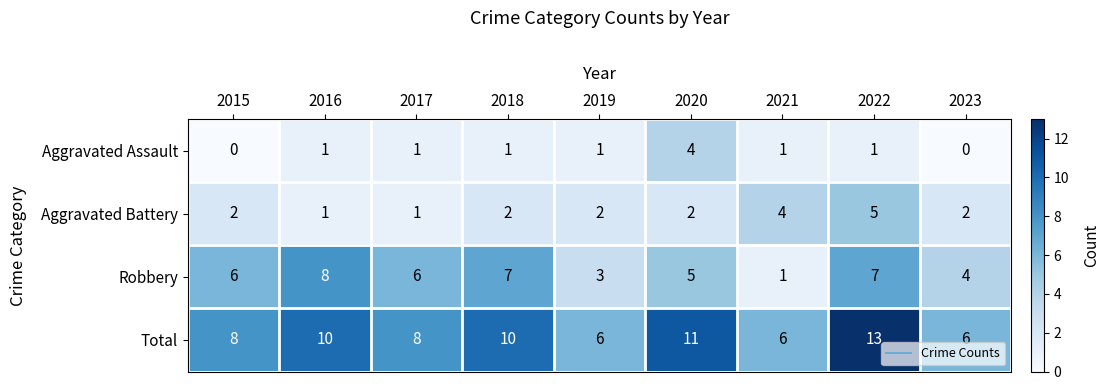

The value of Aggravated Assault at 2019 is 1. True or false?

True